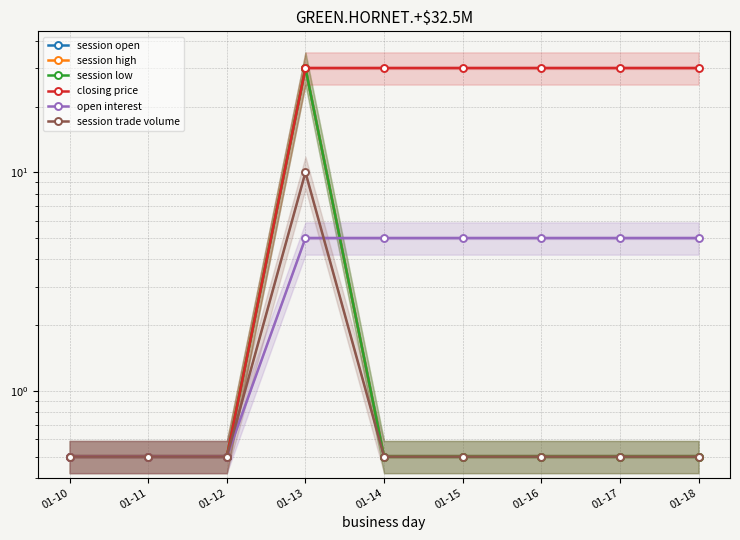

True or false: session high has a value of 0.7 at 01-11.

False